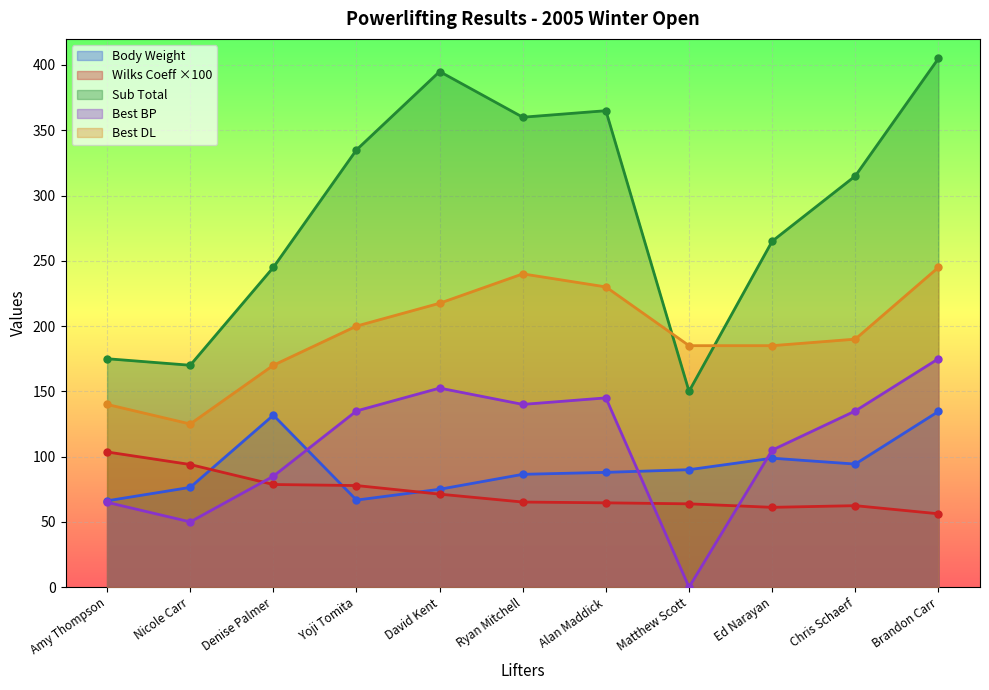

The Best BP series shows 94.1 at Ryan Mitchell. True or false?

False